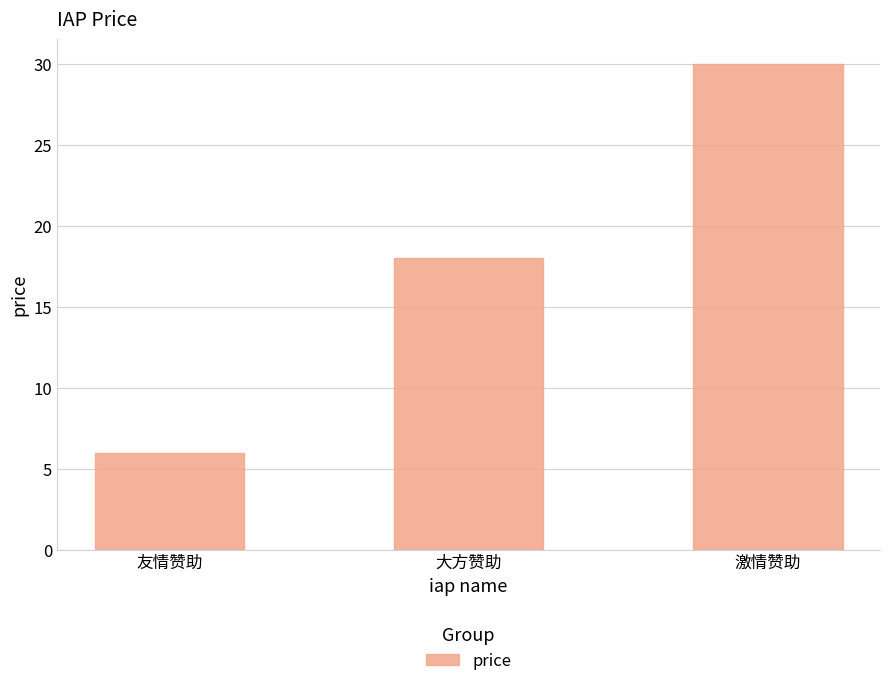

Reading left to right, list all the values displayed in this chart.

6	18	30